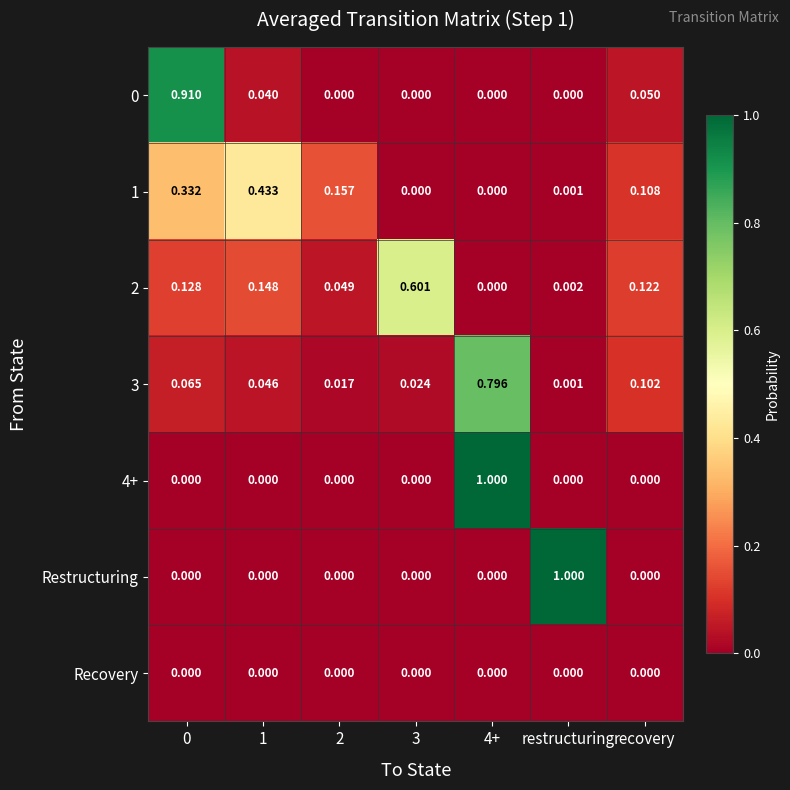

Is the value of 0 at 0 greater than the value of Restructuring at 0?

Yes